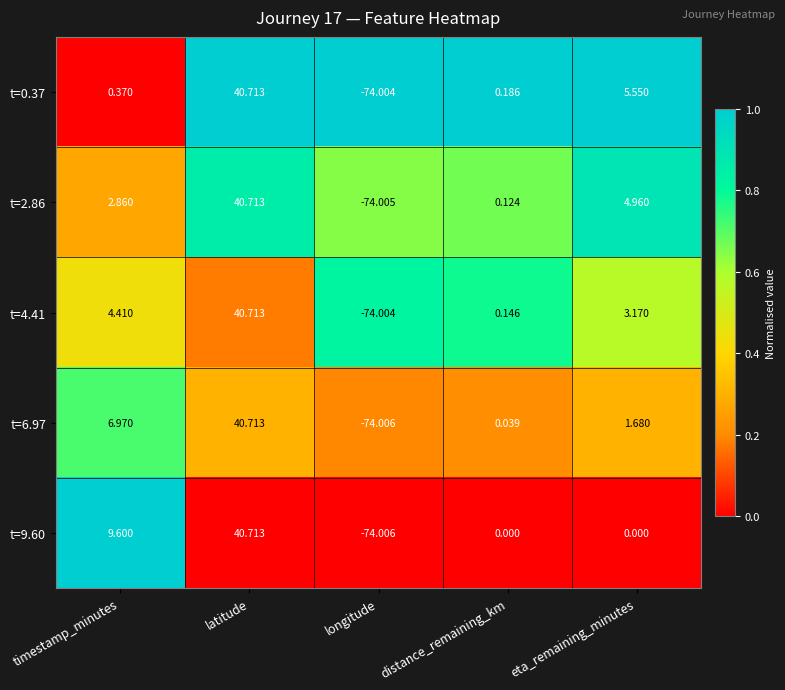

How many distinct data groups are displayed?

5